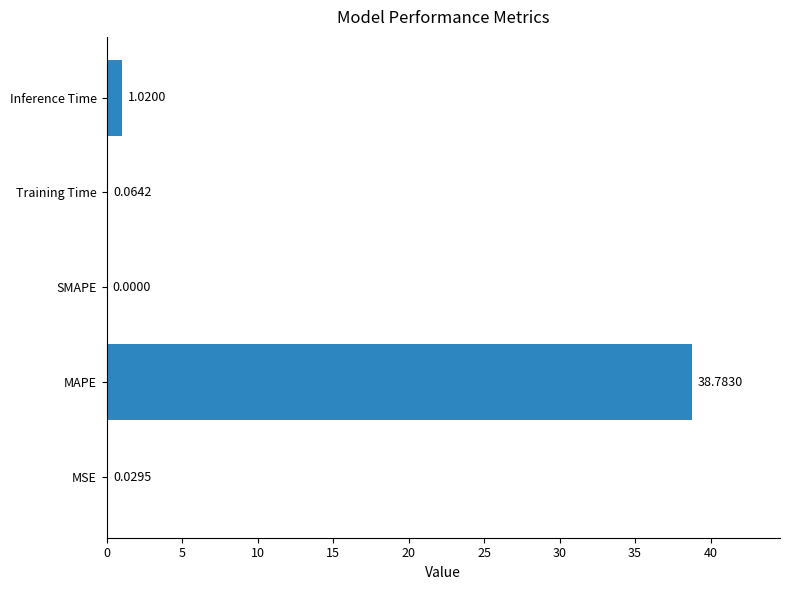

Between MAPE and MSE, which is larger?

MAPE